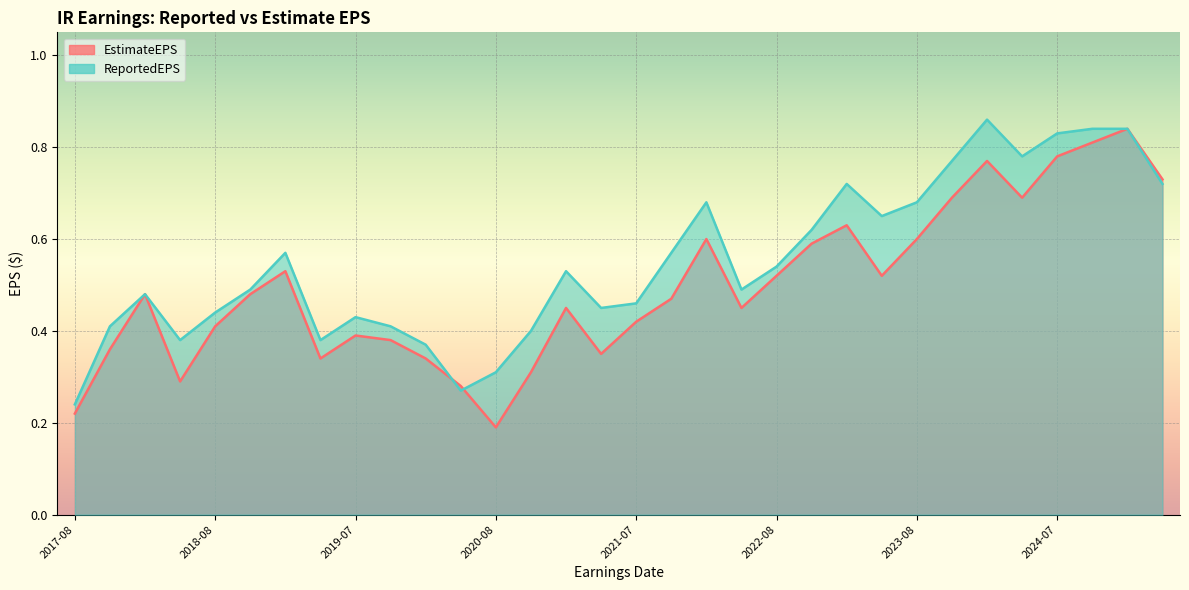

How many interior local peaks does the ReportedEPS series have?

7